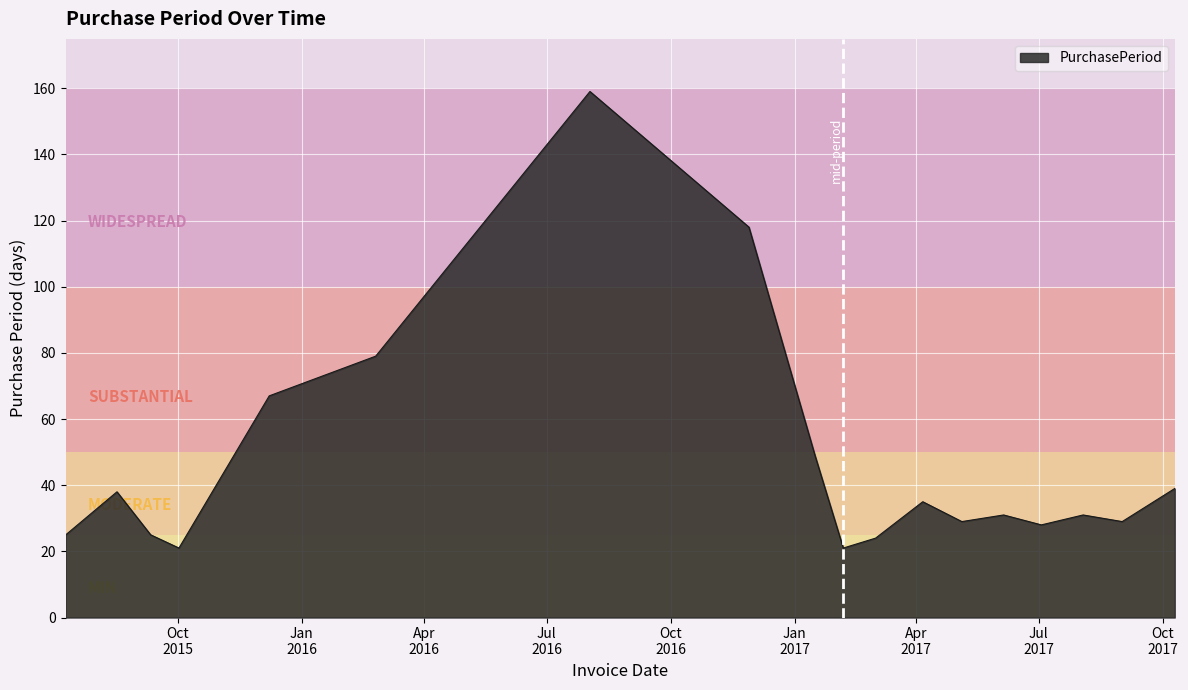

How many lines are shown in the chart?

1